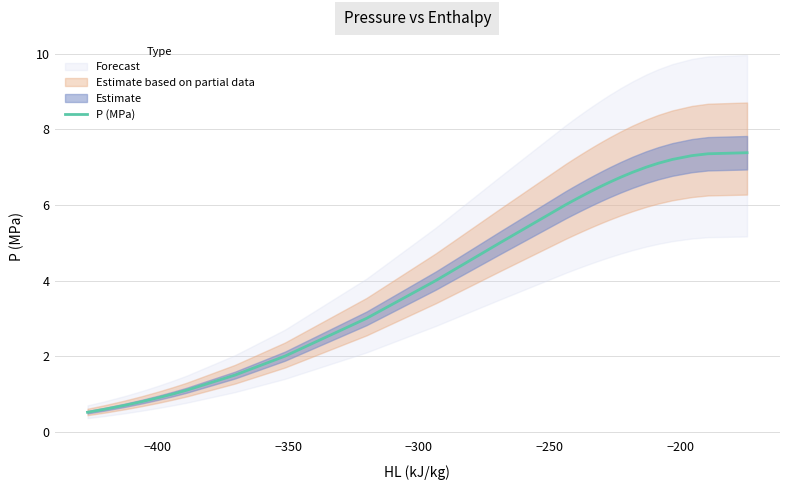

Which has a higher value, −400 or −300?

−300